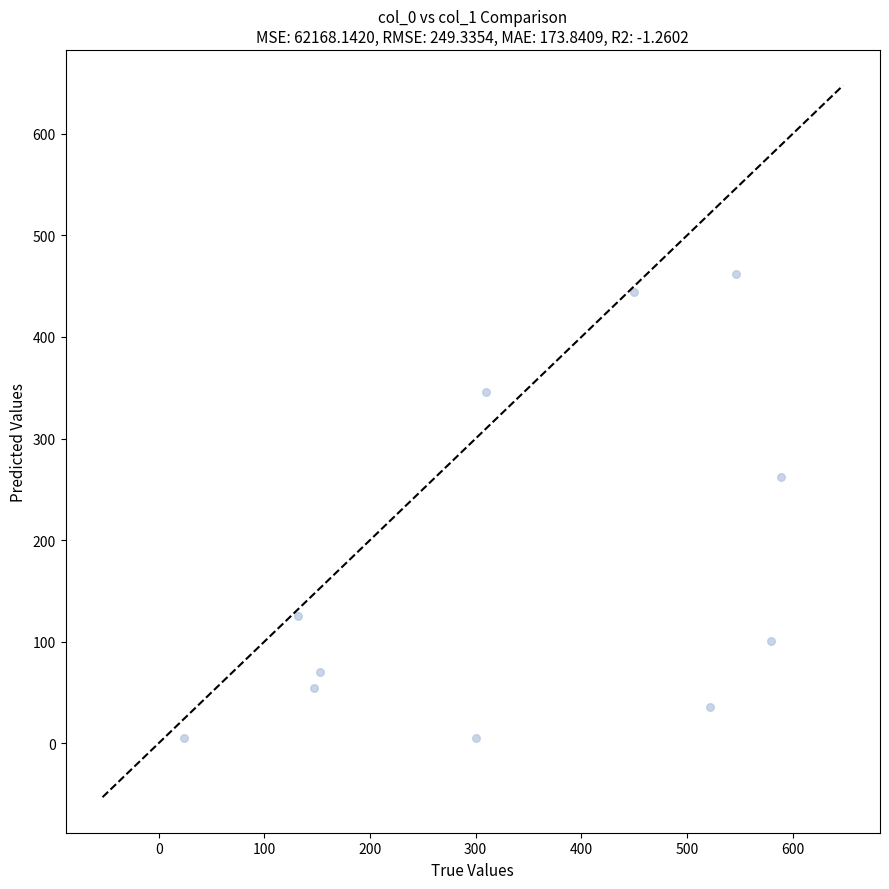

What Y value in the scatter plot is closest to 233?

262.0